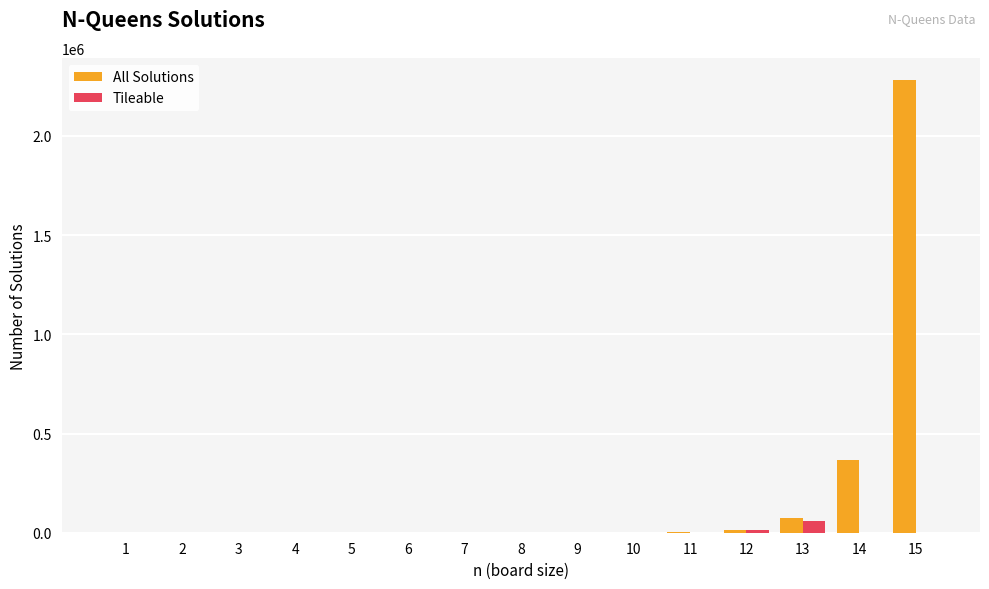

True or false: All Solutions has a value of 4 at 6.

True